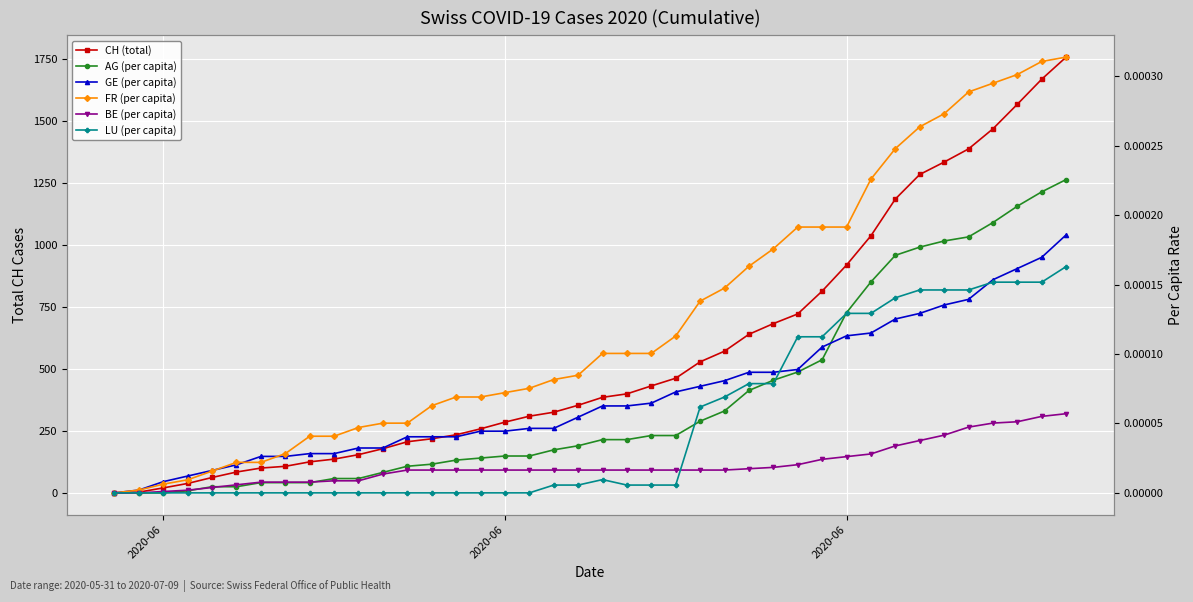

Which category has the lowest value in the AG (per capita) series?

2020-06